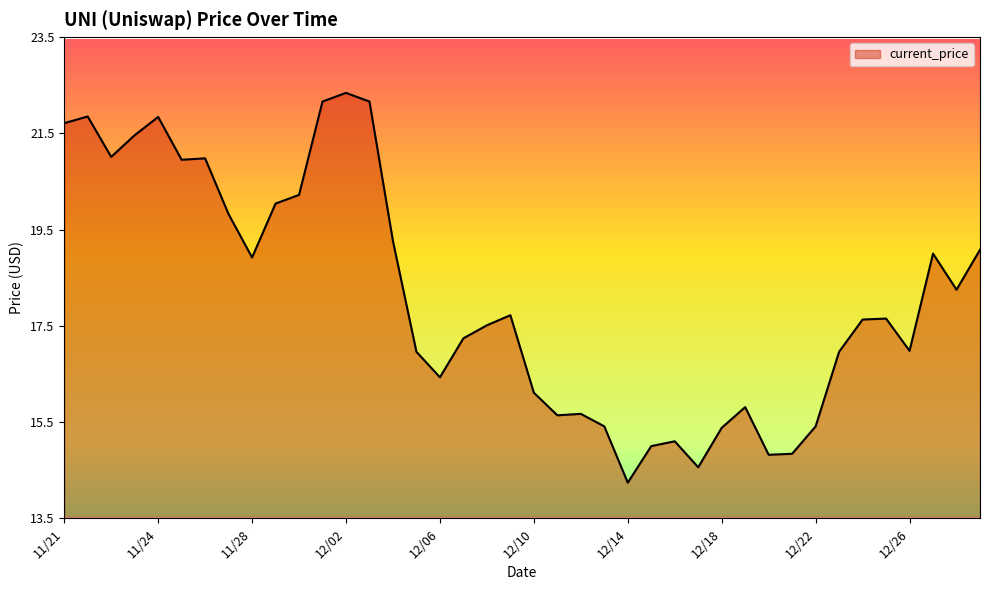

What is the minimum value shown in the chart?

14.2